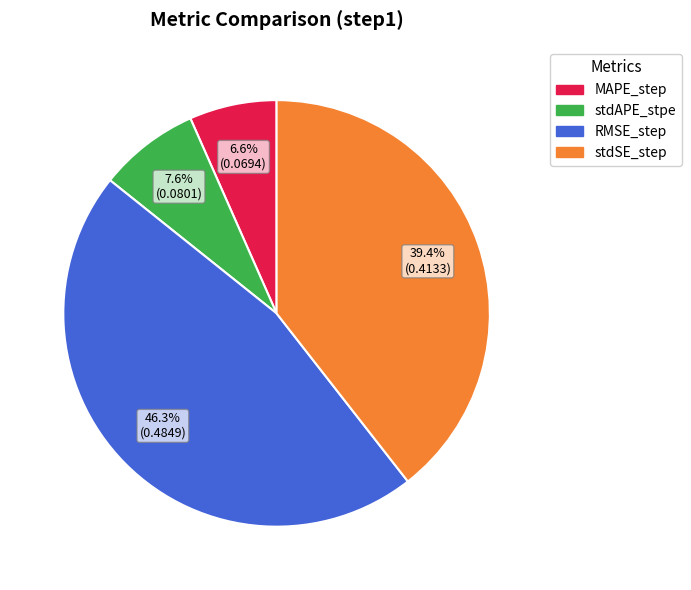

How much of the chart is everything except stdSE_step?

60.6%